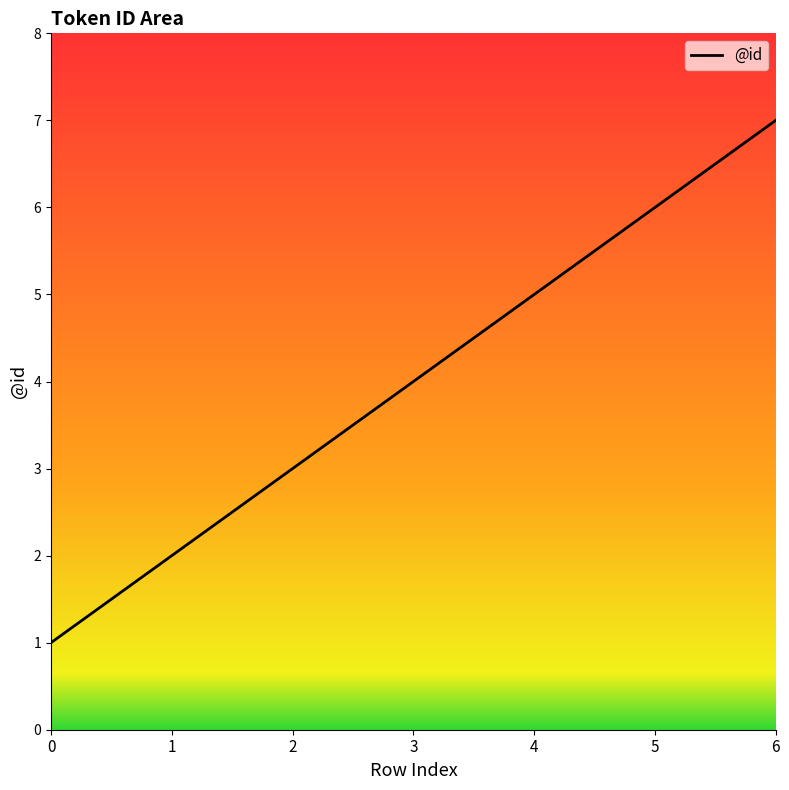

Does the chart display data point markers on the line(s)?

No